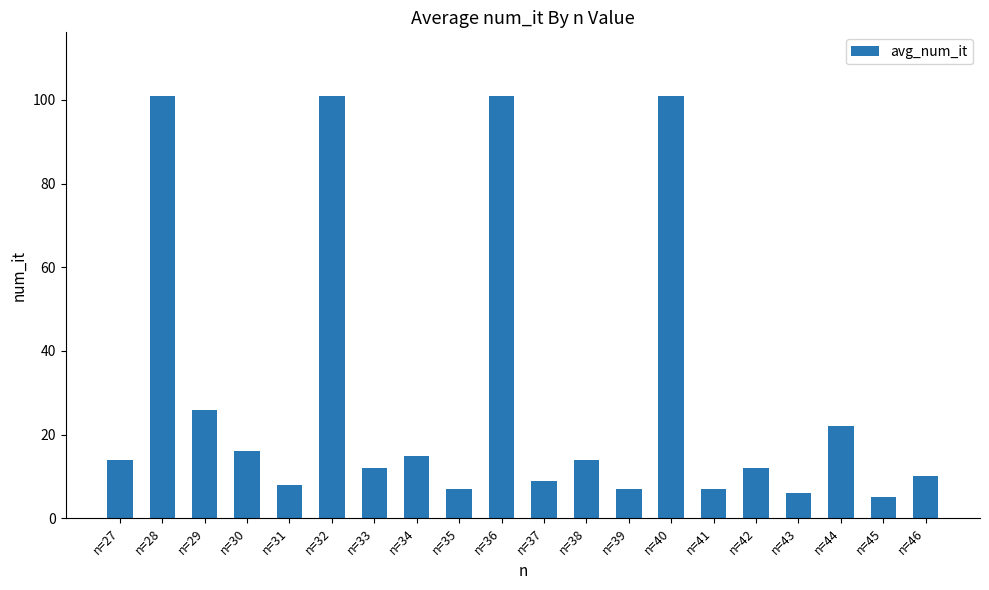

Count the number of categories in the chart.

20